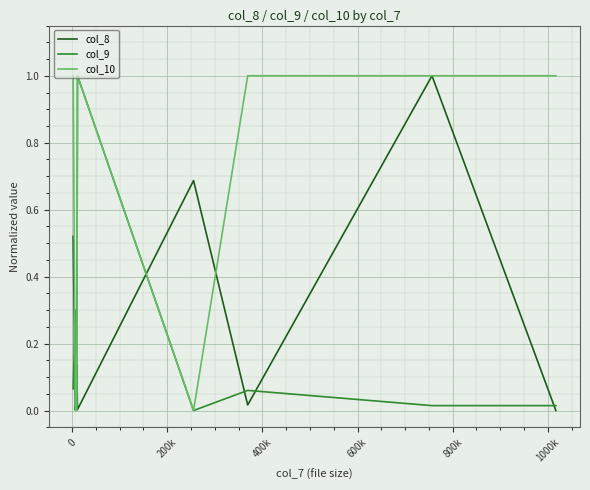

Rank the series by their average value, from lowest to highest.

col_9, col_8, col_10